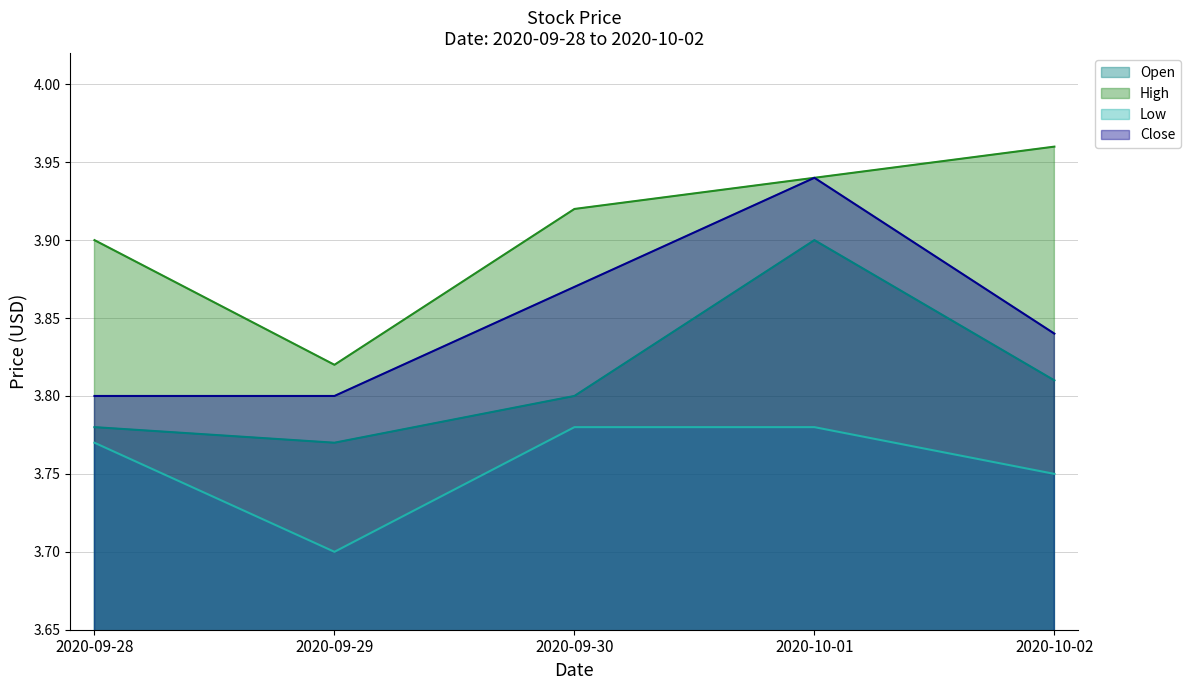

At which category is the sum across all series the highest?

2020-10-01